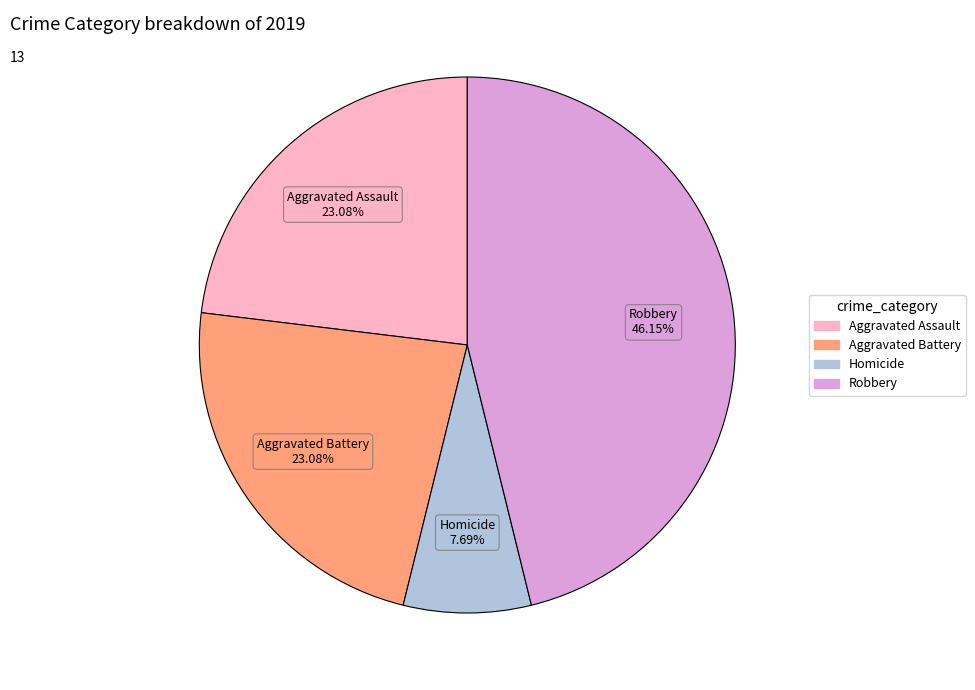

Does any single category account for the majority?

No